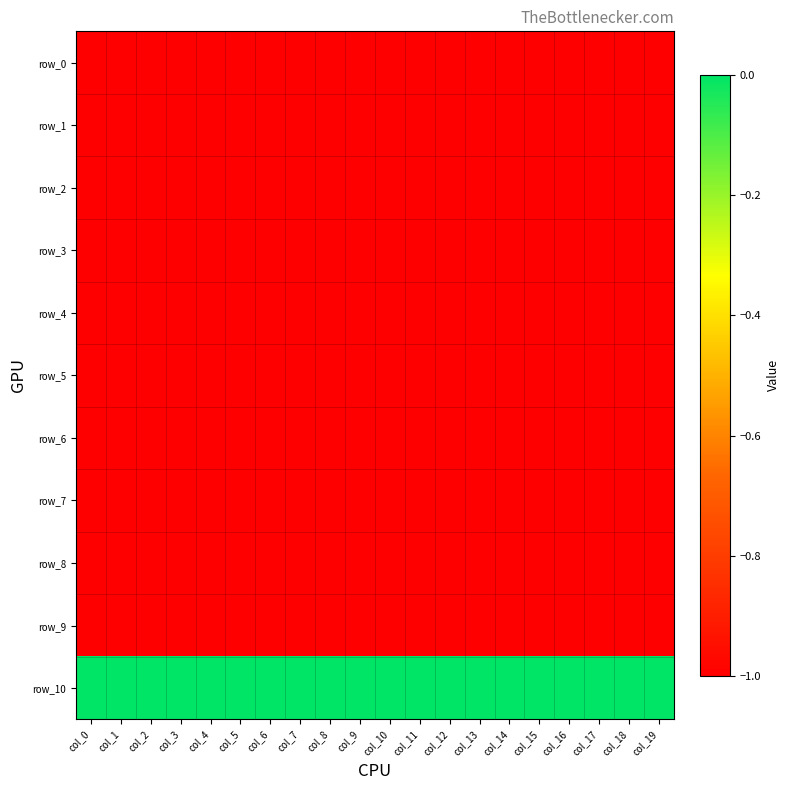

The value of row_10 at col_18 is 0. True or false?

True